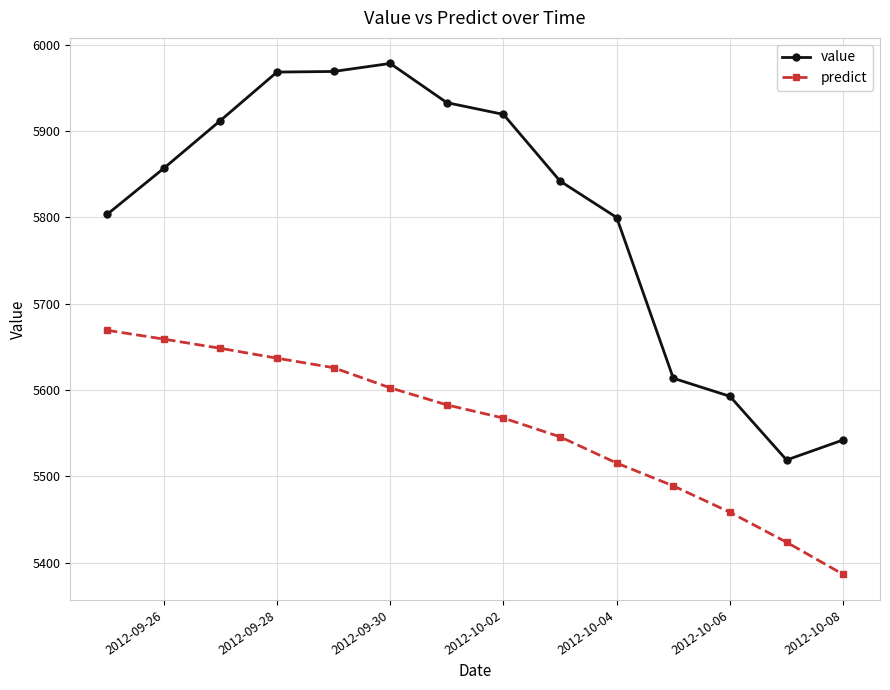

How many data points in value are less than 5856?

7